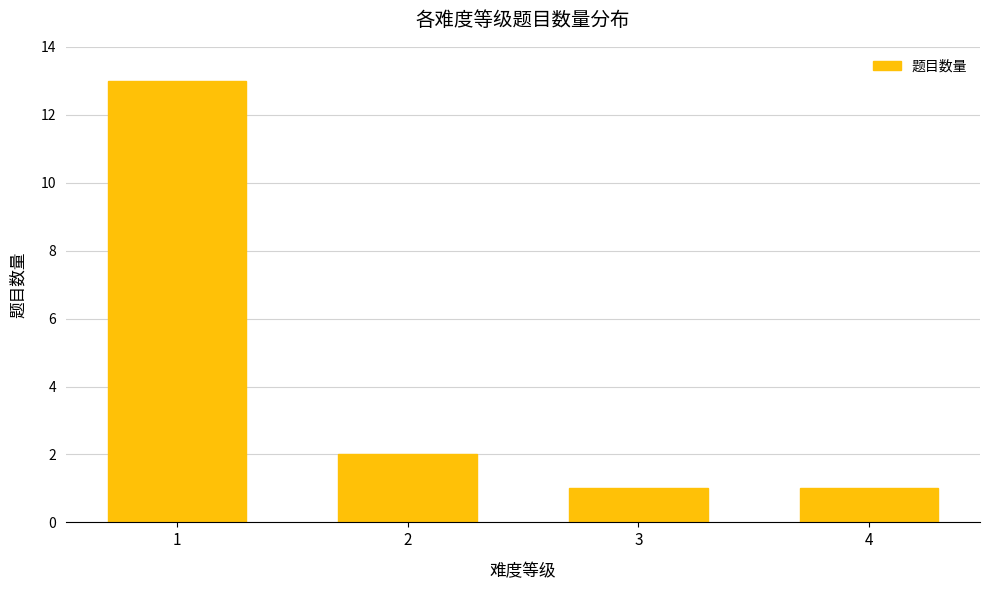

The value at 1 is 5. True or false?

False